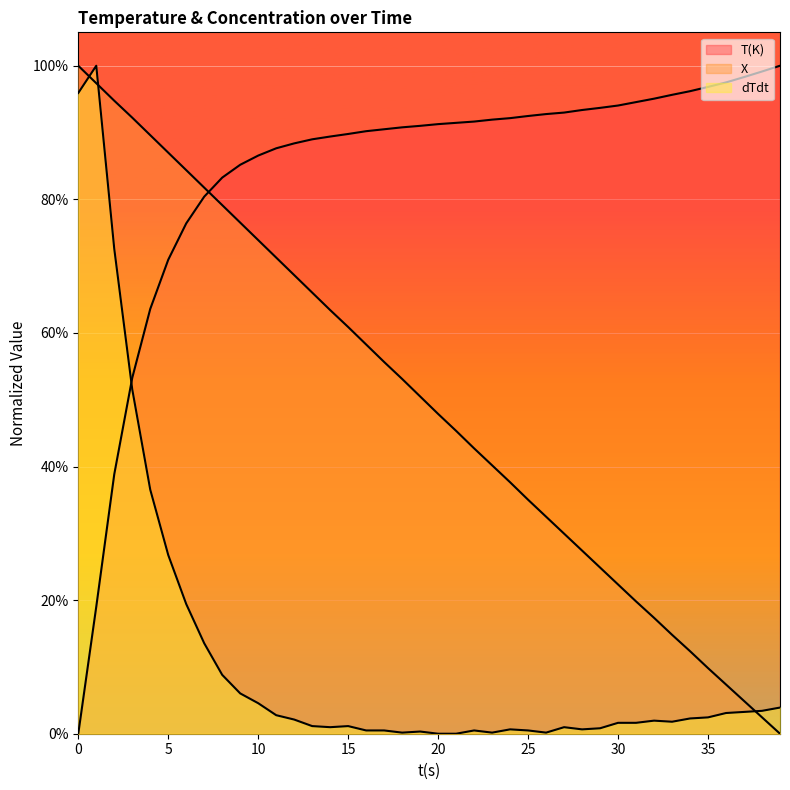

What is the value of the X point at the 17th from the left?

0.6